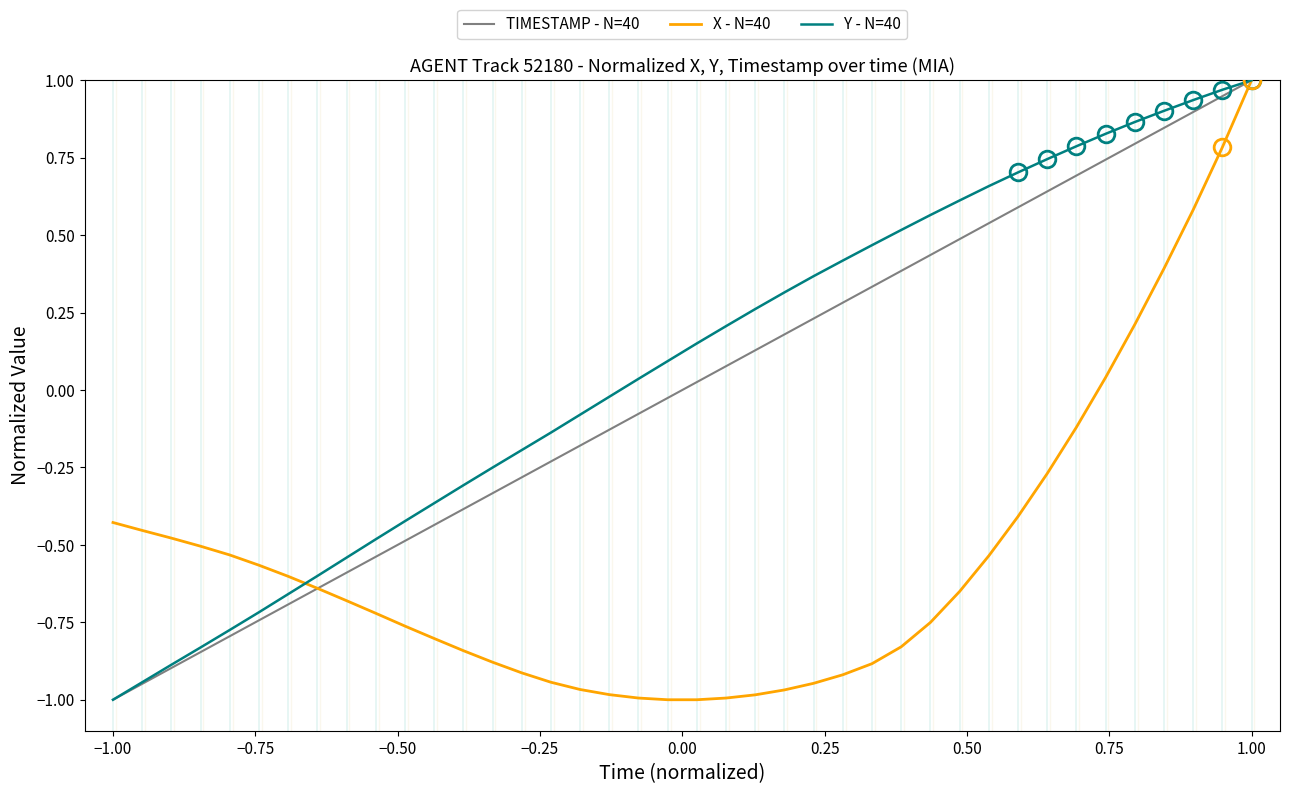

Does the chart display data point markers on the line(s)?

No